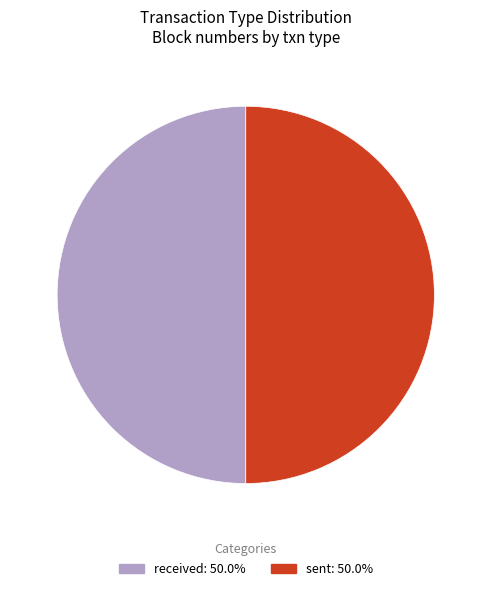

Combined, do received and sent account for over 50%?

Yes